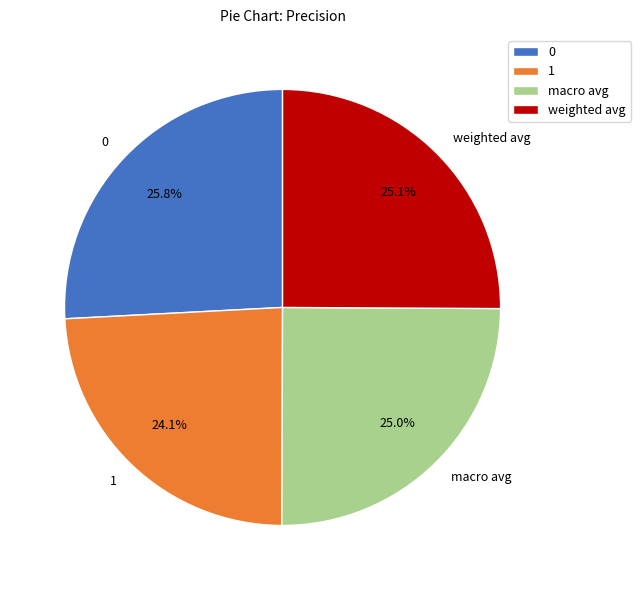

True or false: 1 accounts for 24% of the total.

True